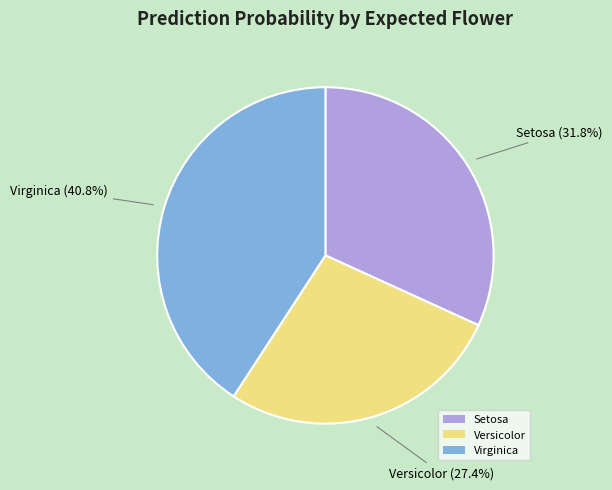

Count the number of slices in the pie.

3